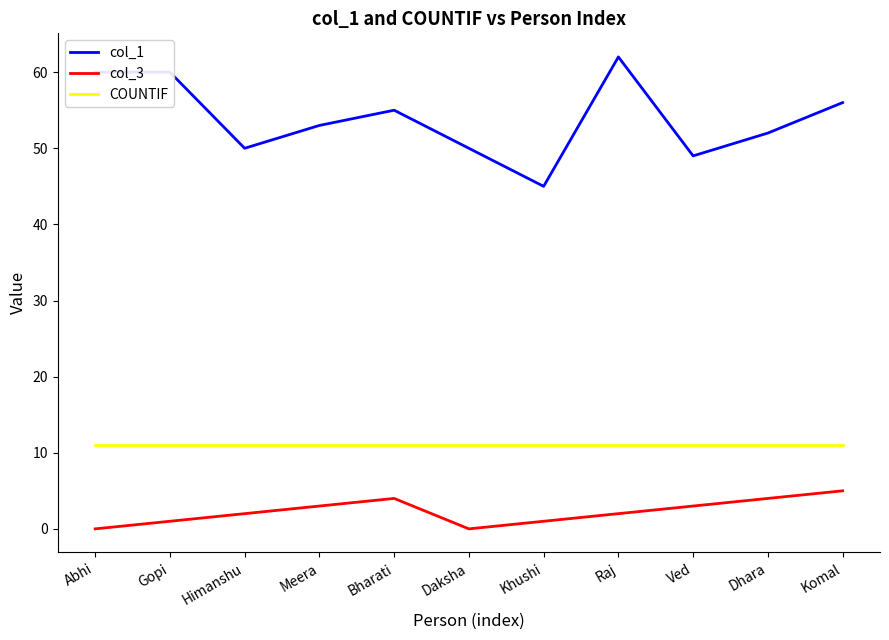

Which series has the largest range (max minus min)?

col_1